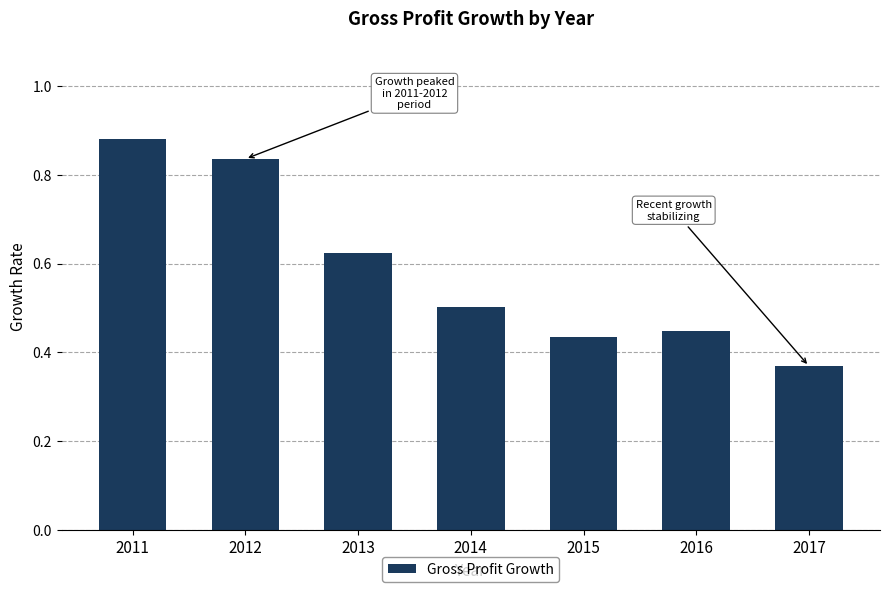

Between 2011 and 2015, which is larger?

2011